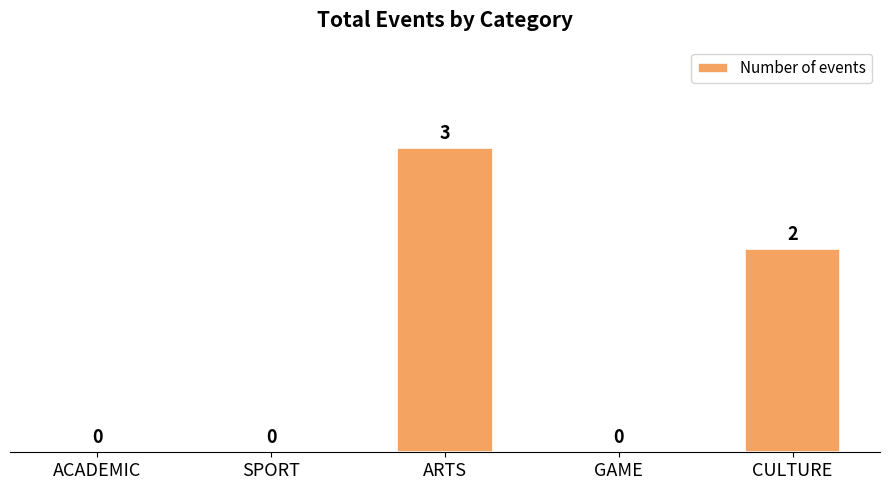

What is the sum of all values?

5